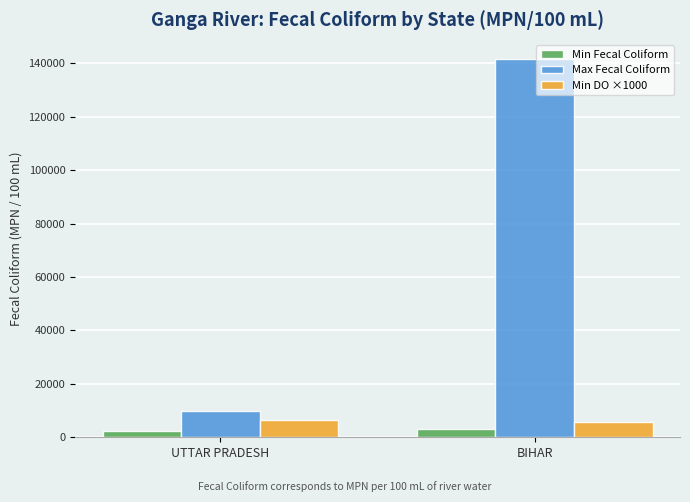

At how many categories does at least one series exceed 41684?

1